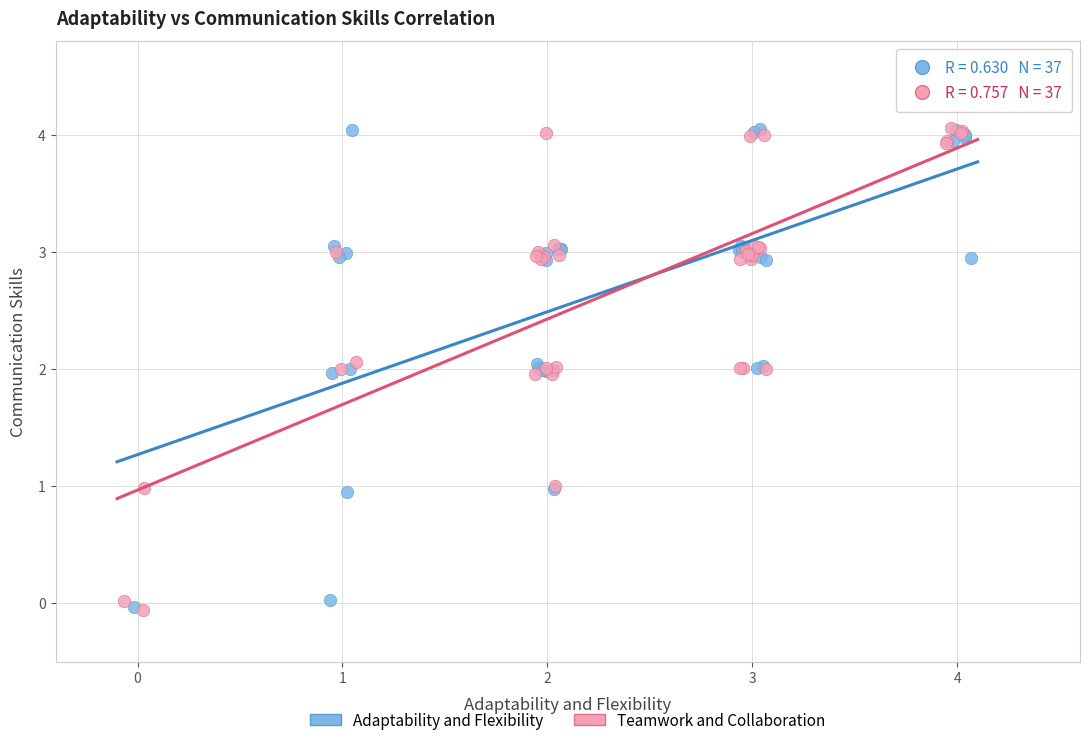

What are all the series names shown in the legend?

Adaptability and Flexibility, Teamwork and Collaboration